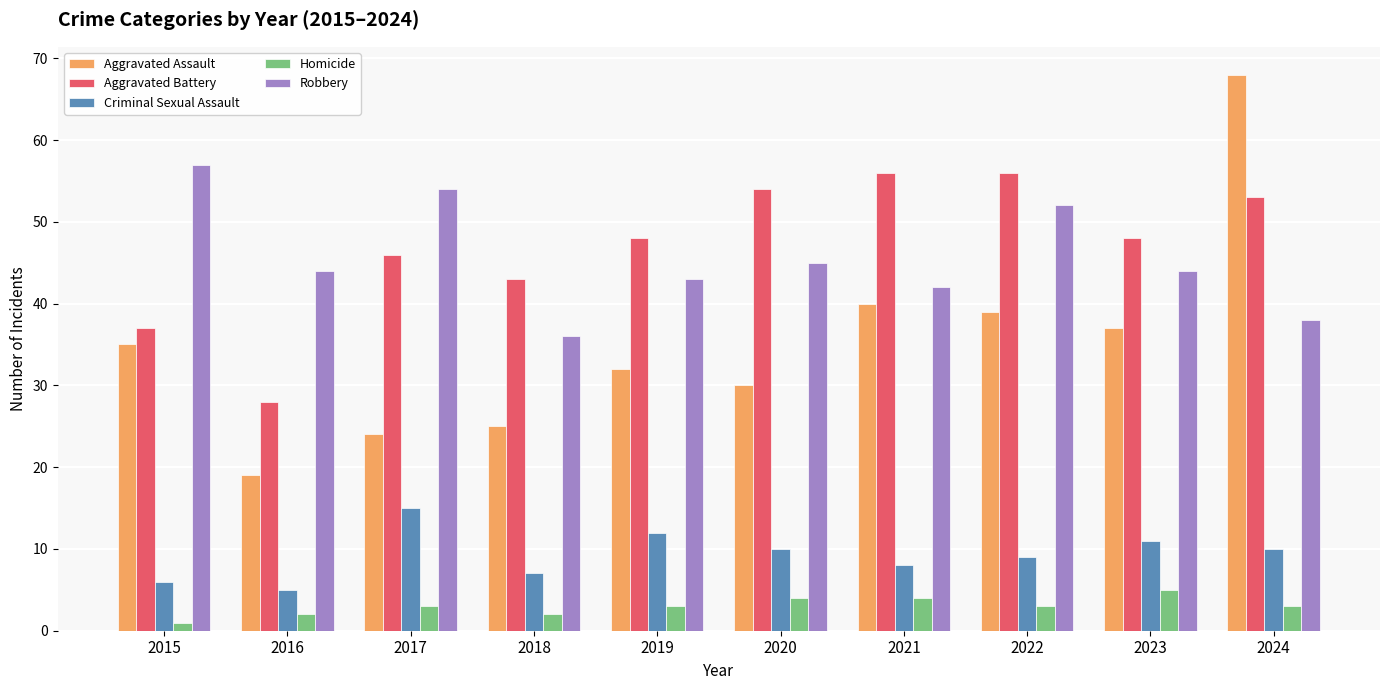

What is the difference between the highest and lowest values at 2015?

56